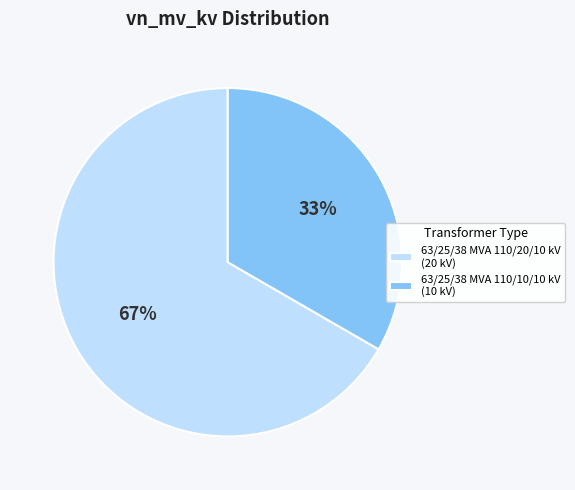

To the nearest percent, what is the average slice percentage?

50%